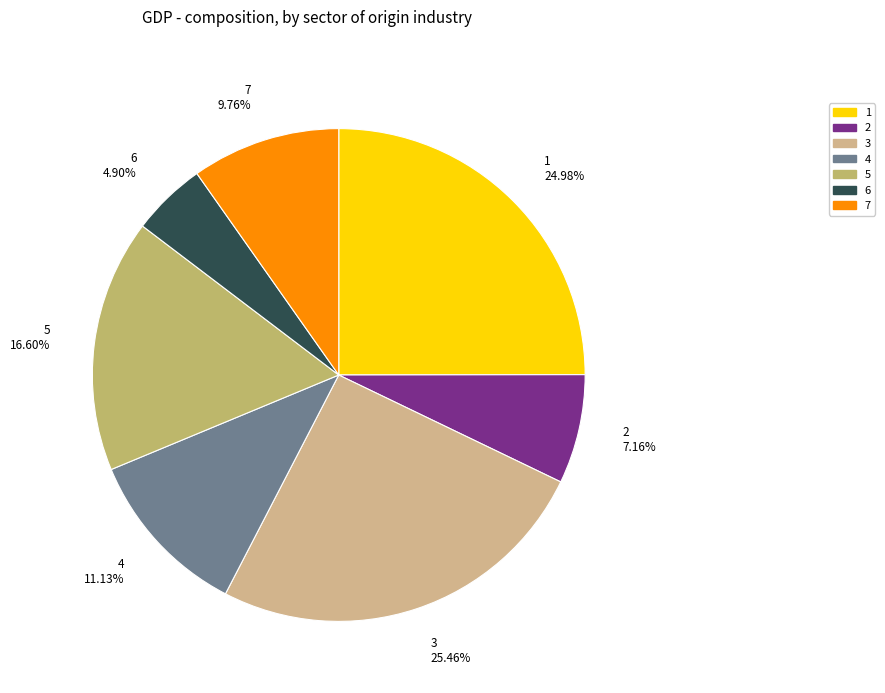

To the nearest percent, what portion does 4 represent?

11%